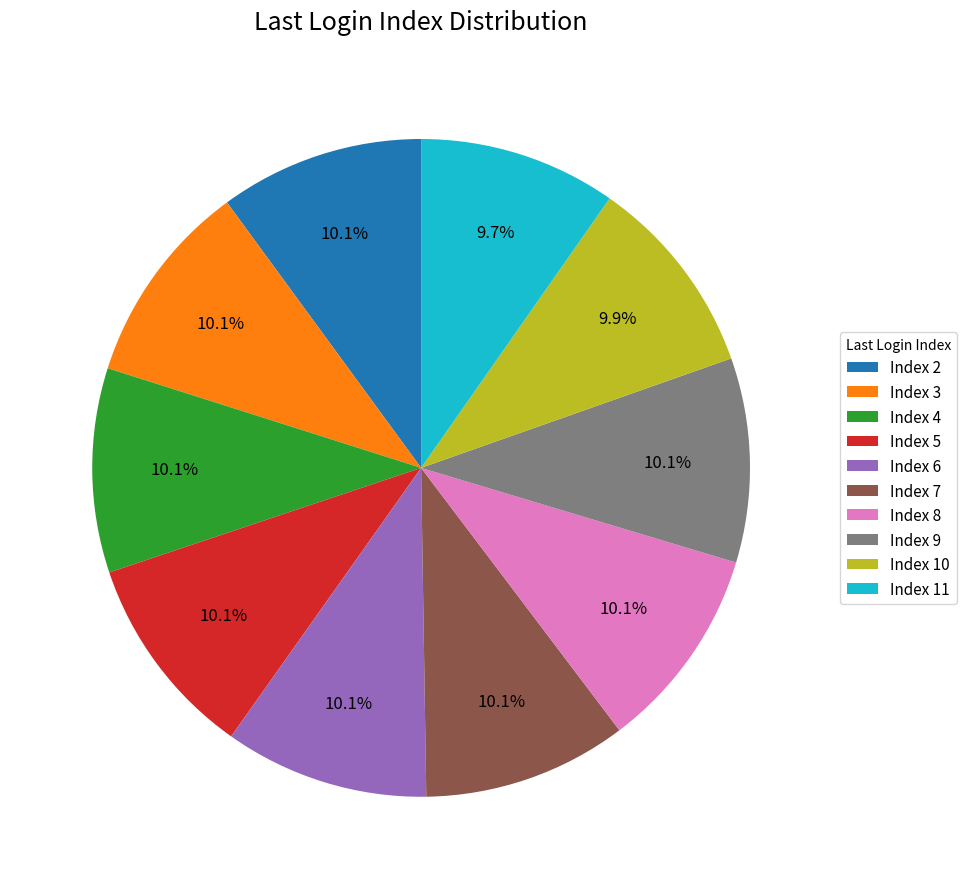

What is the total percentage of Index 6 and Index 9?

20.1%